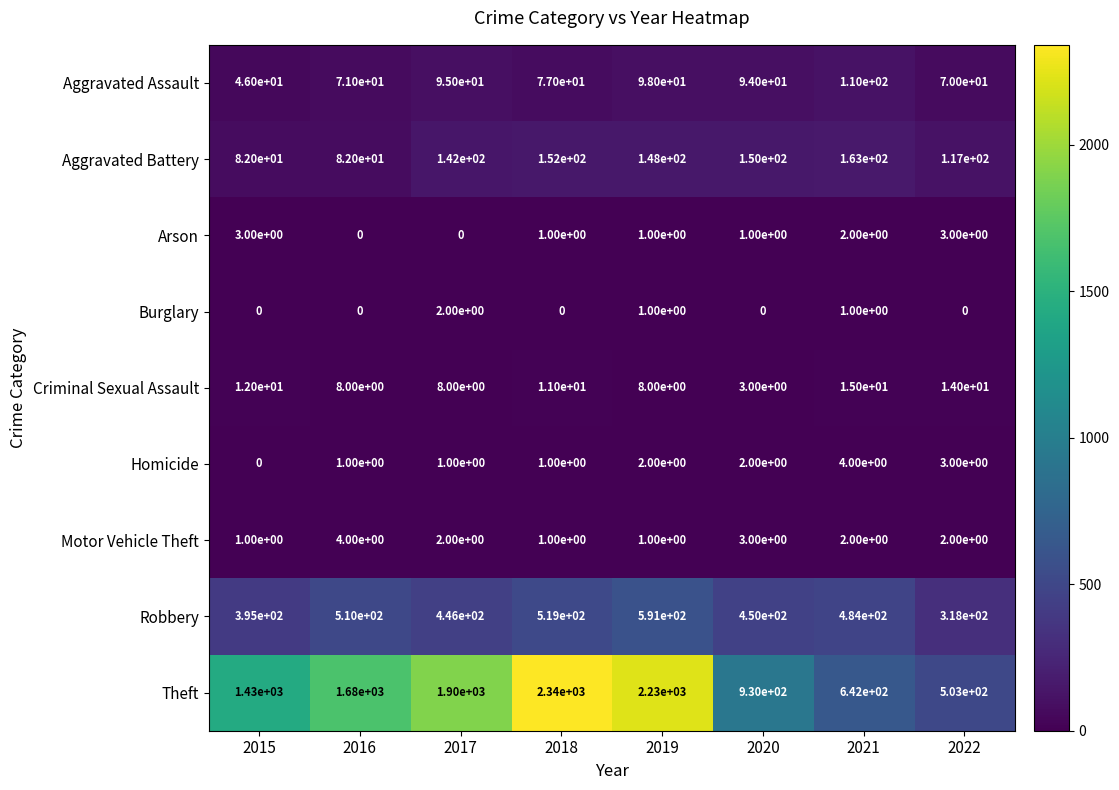

What is the highest value of the Theft series?

2340